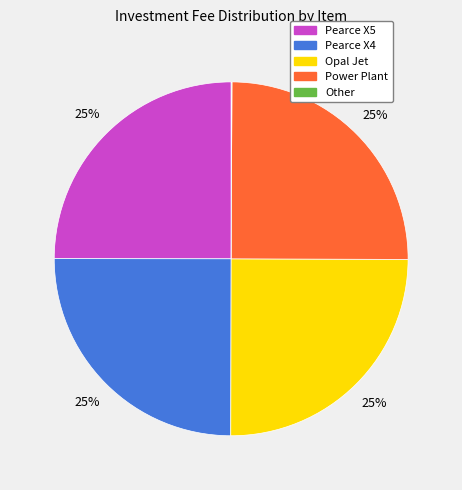

Is there any slice that represents more than half of the pie?

No